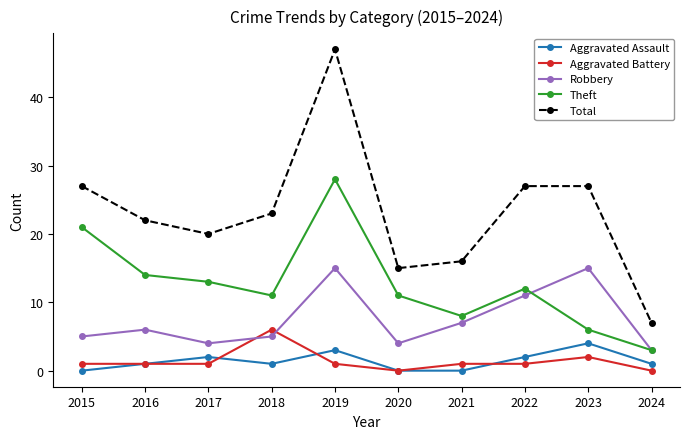

Which series has the widest spread of values?

Total